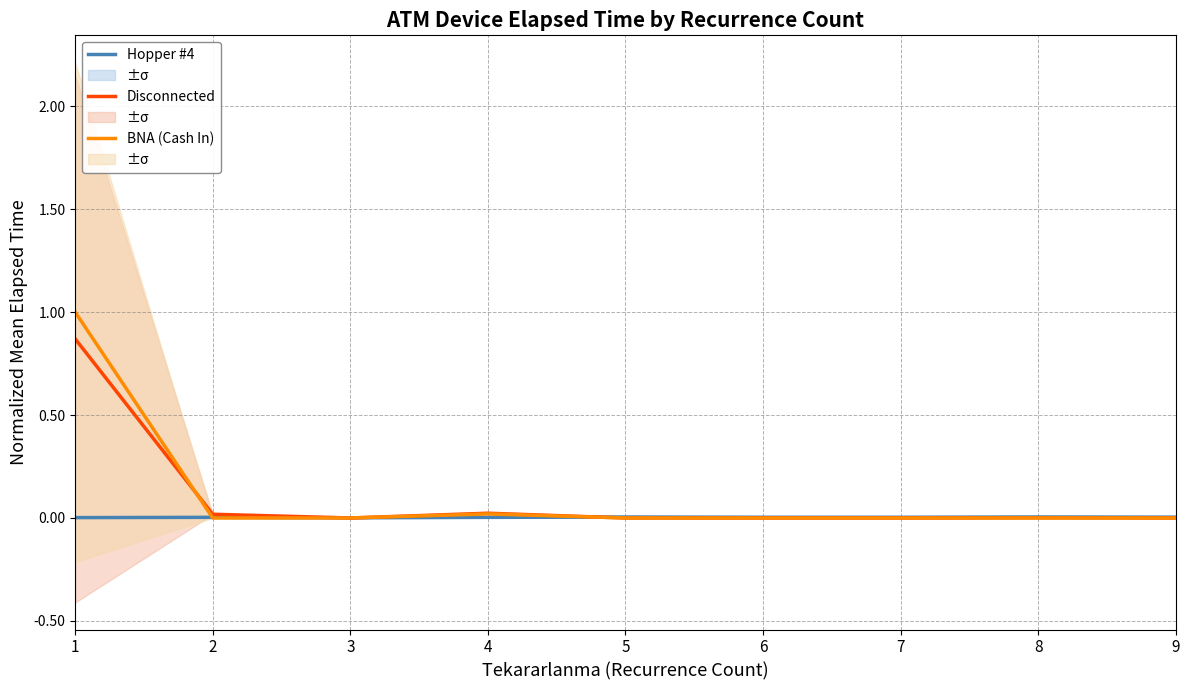

What is the sum of all BNA (Cash In) values?

1.0